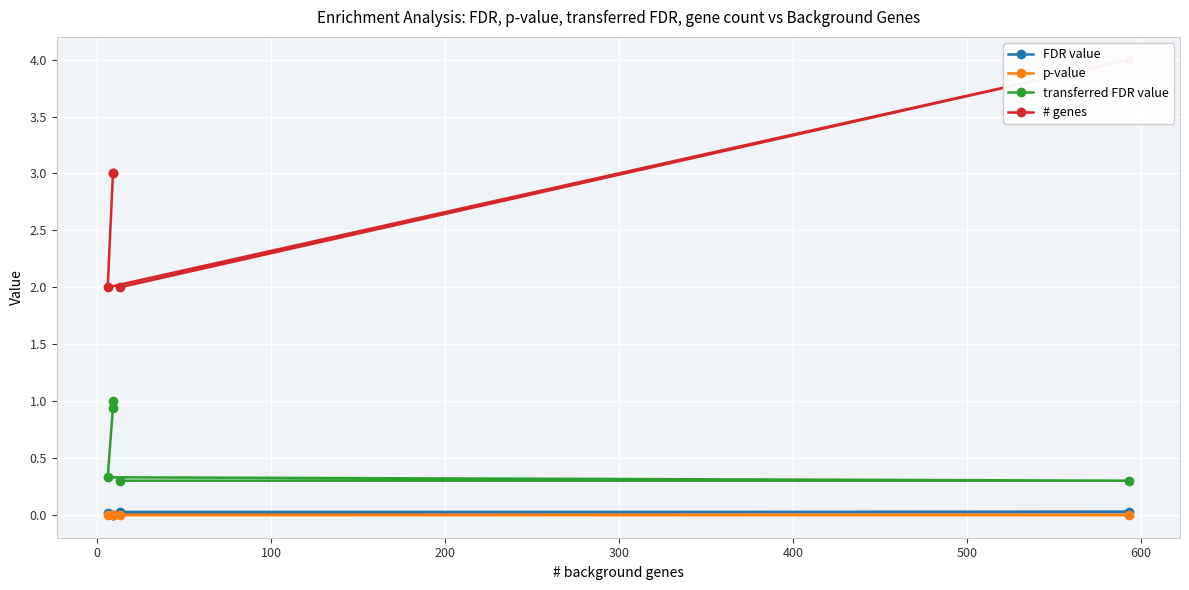

How many categories are shown in the chart?

5